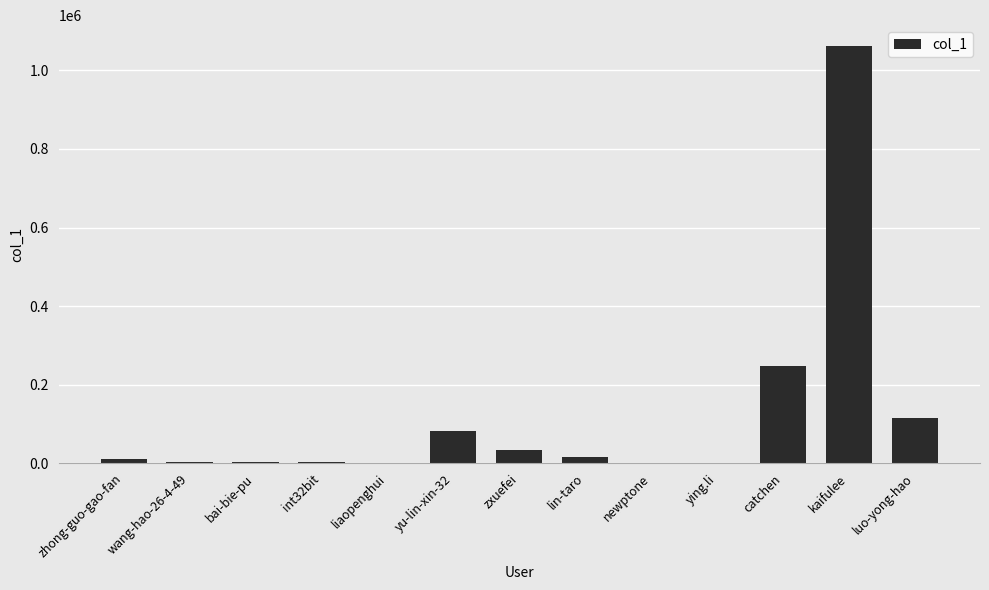

True or false: the data shows 80732 at yu-lin-xin-32.

True